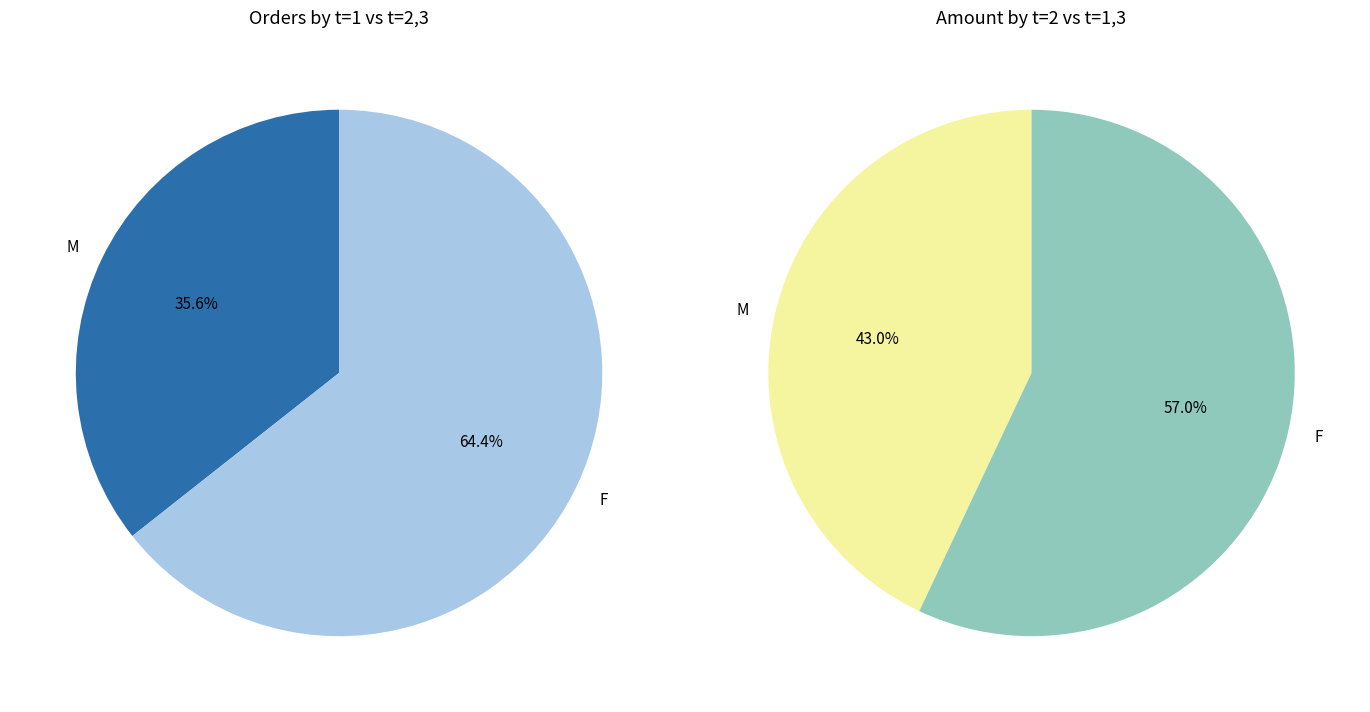

Is 14 the majority of the pie?

No